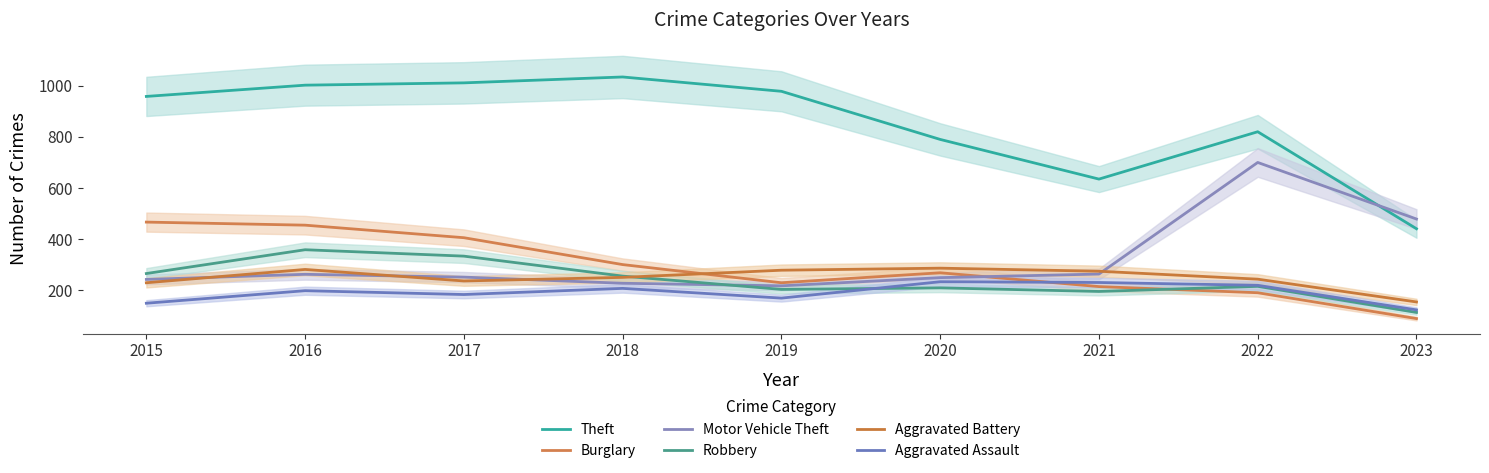

Which category has the highest value across all series?

2018